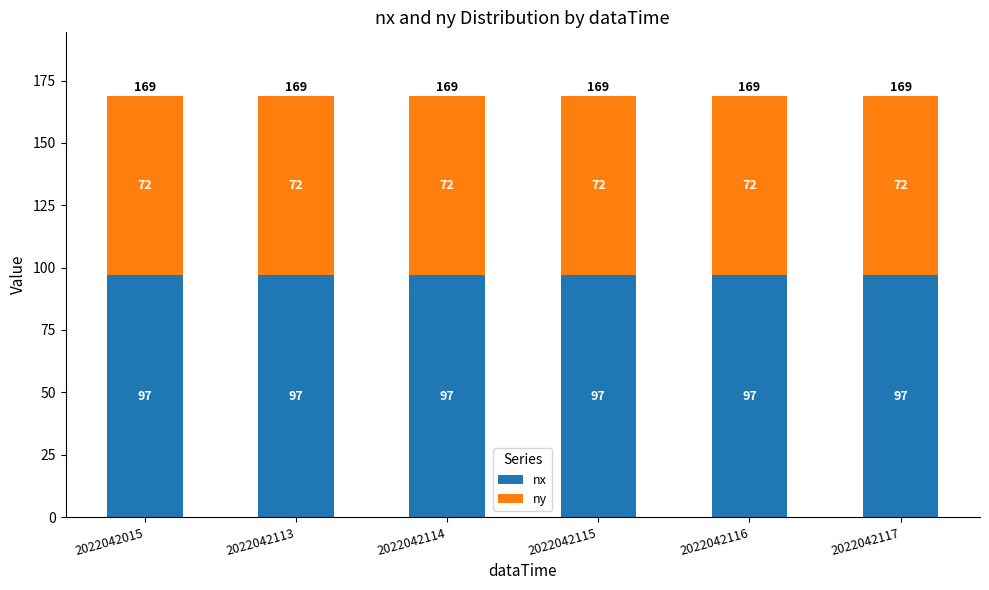

What is the highest value of the nx series?

97